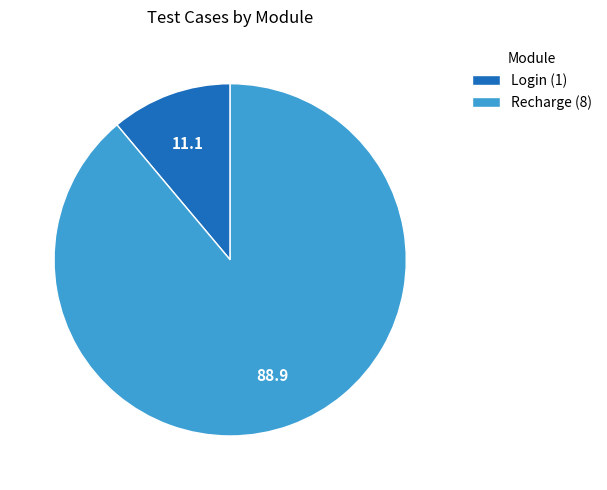

Rank the categories by value from highest to lowest.

Recharge, Login